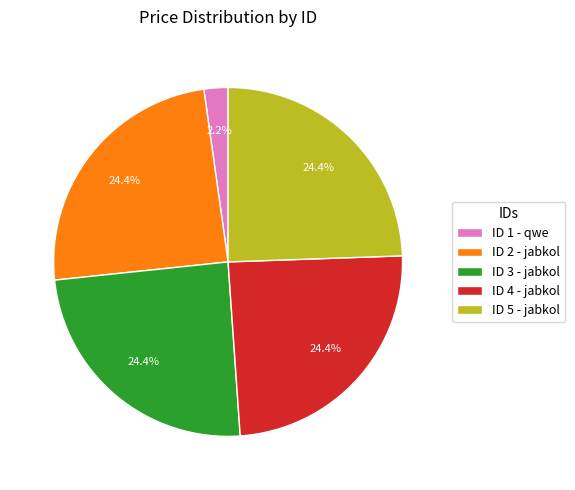

Is there a majority slice in this chart?

No